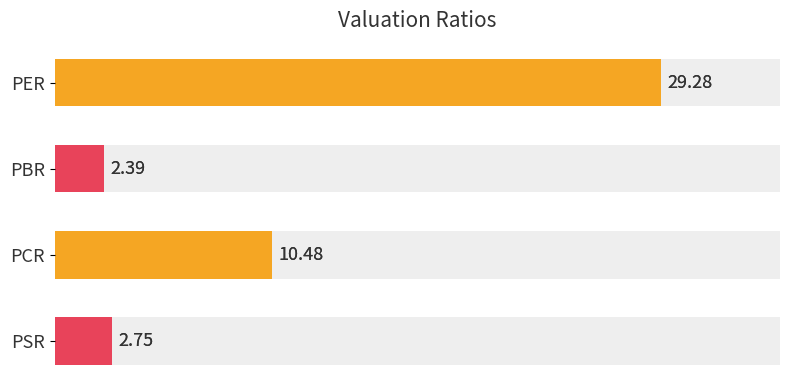

How many data points are less than 10?

2